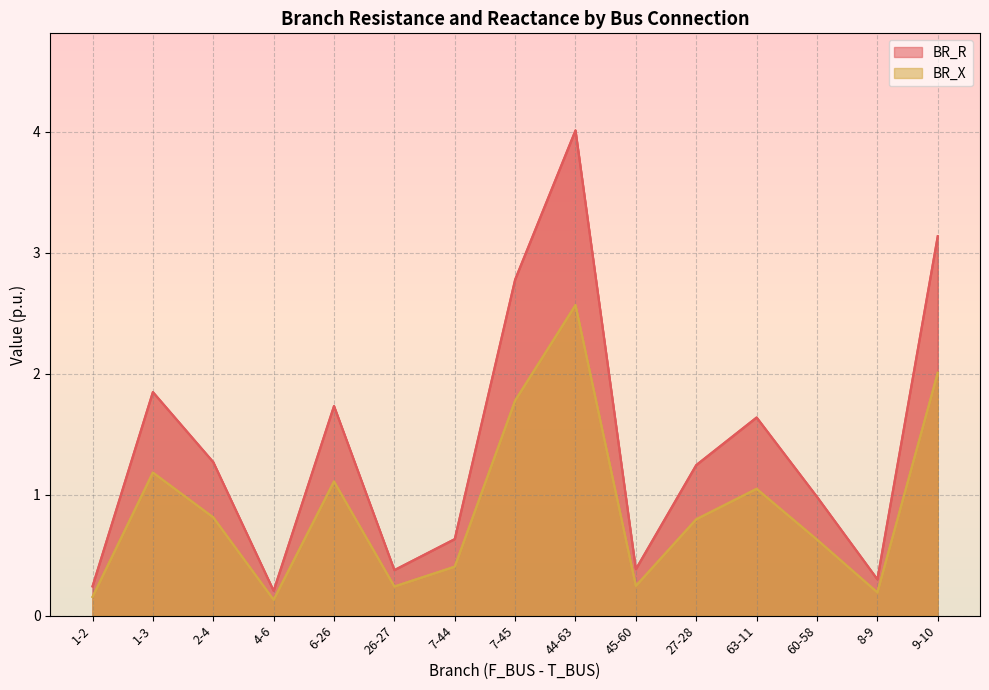

How many interior local peaks does the BR_X series have?

4